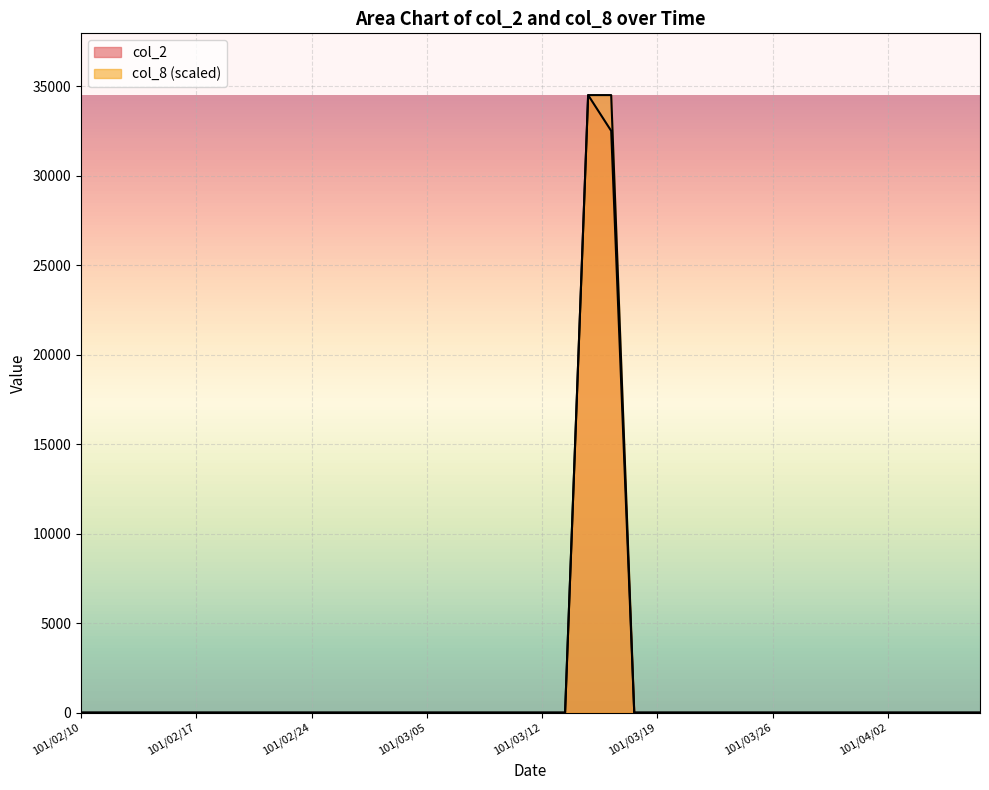

True or false: col_2 and col_8 cross at least once.

False